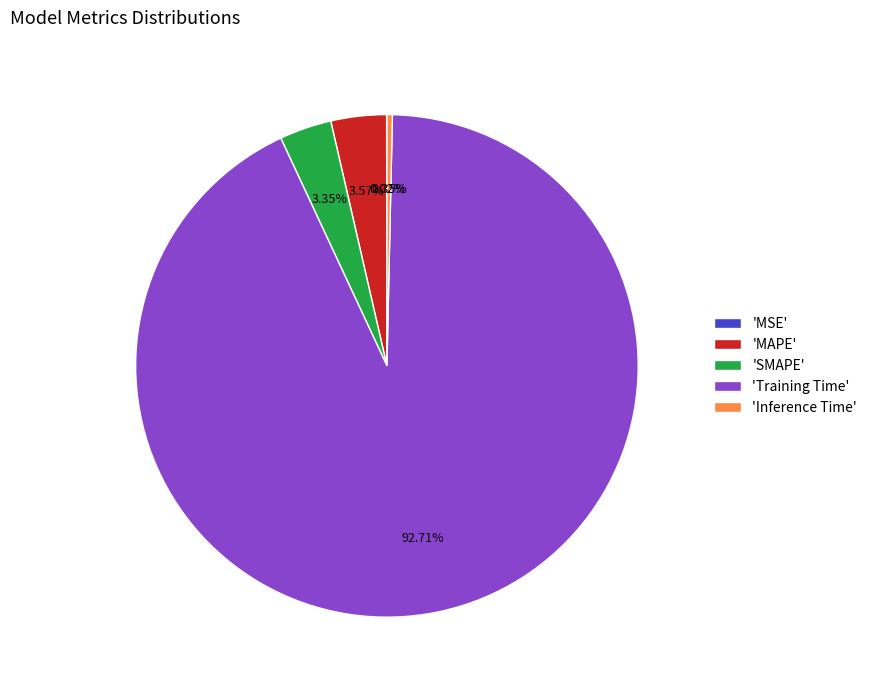

Which slice is the largest?

'Training Time'